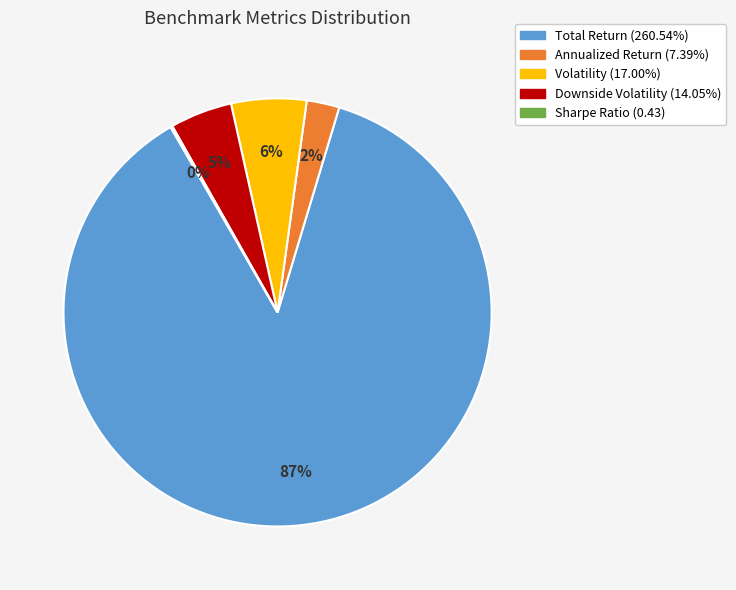

To the nearest percent, what percentage of the pie is Annualized Return (7.39%)?

2%